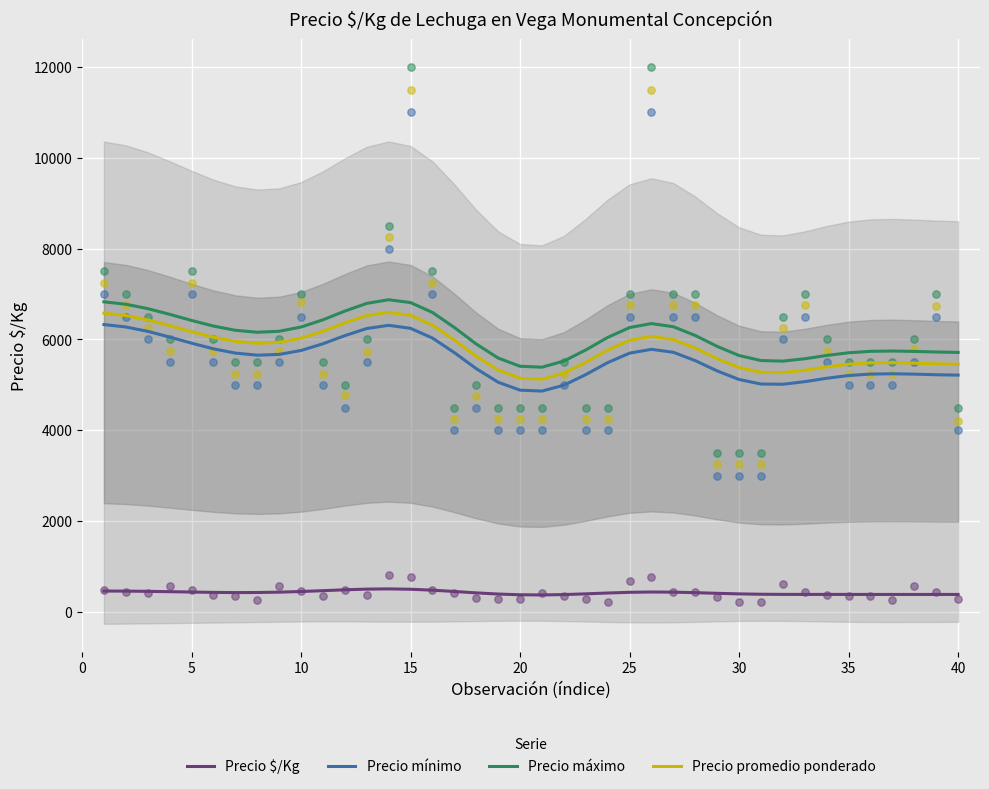

Which series reaches the minimum Y coordinate?

Precio $/Kg